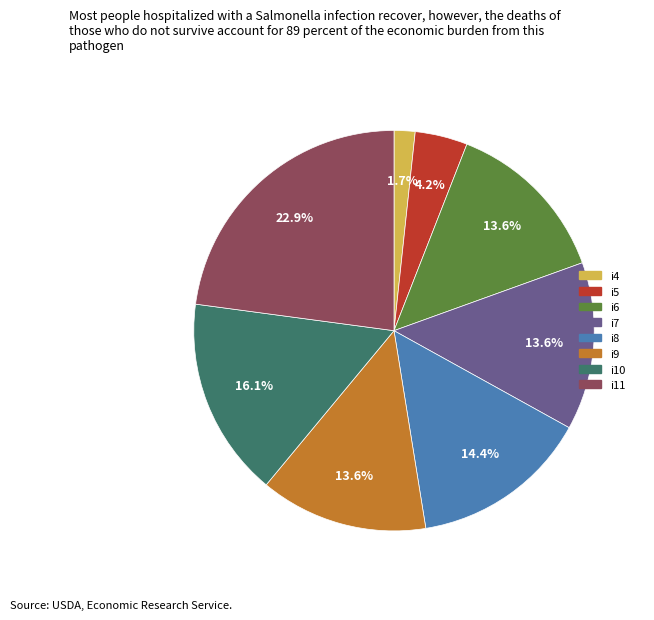

Which slice is the largest?

i11